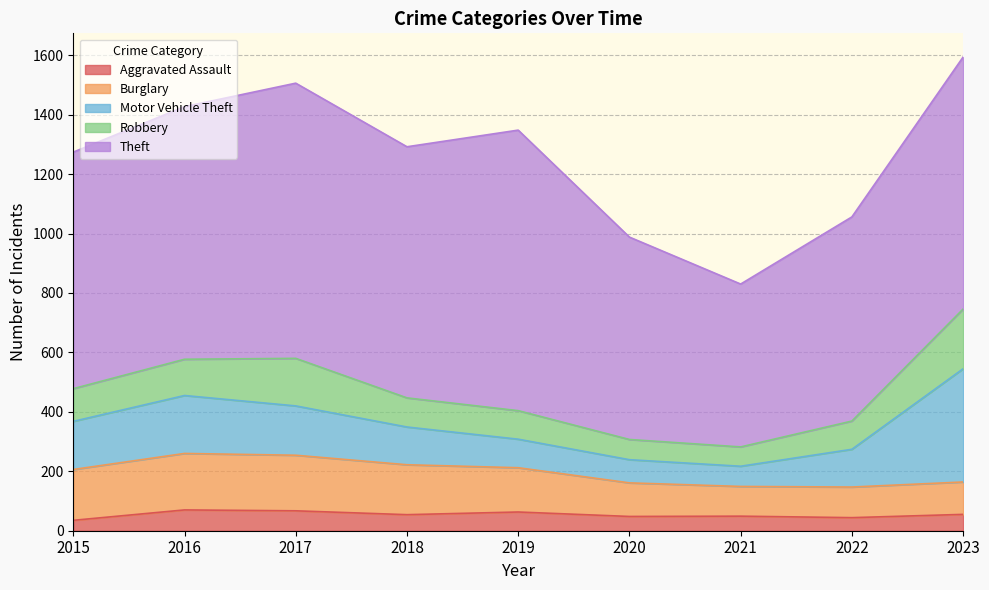

At 2017, list the series in order from largest to smallest.

Theft, Burglary, Motor Vehicle Theft, Robbery, Aggravated Assault